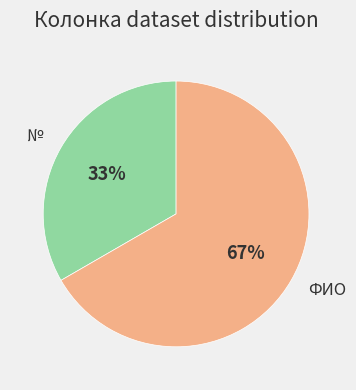

Count the number of slices in the pie.

2